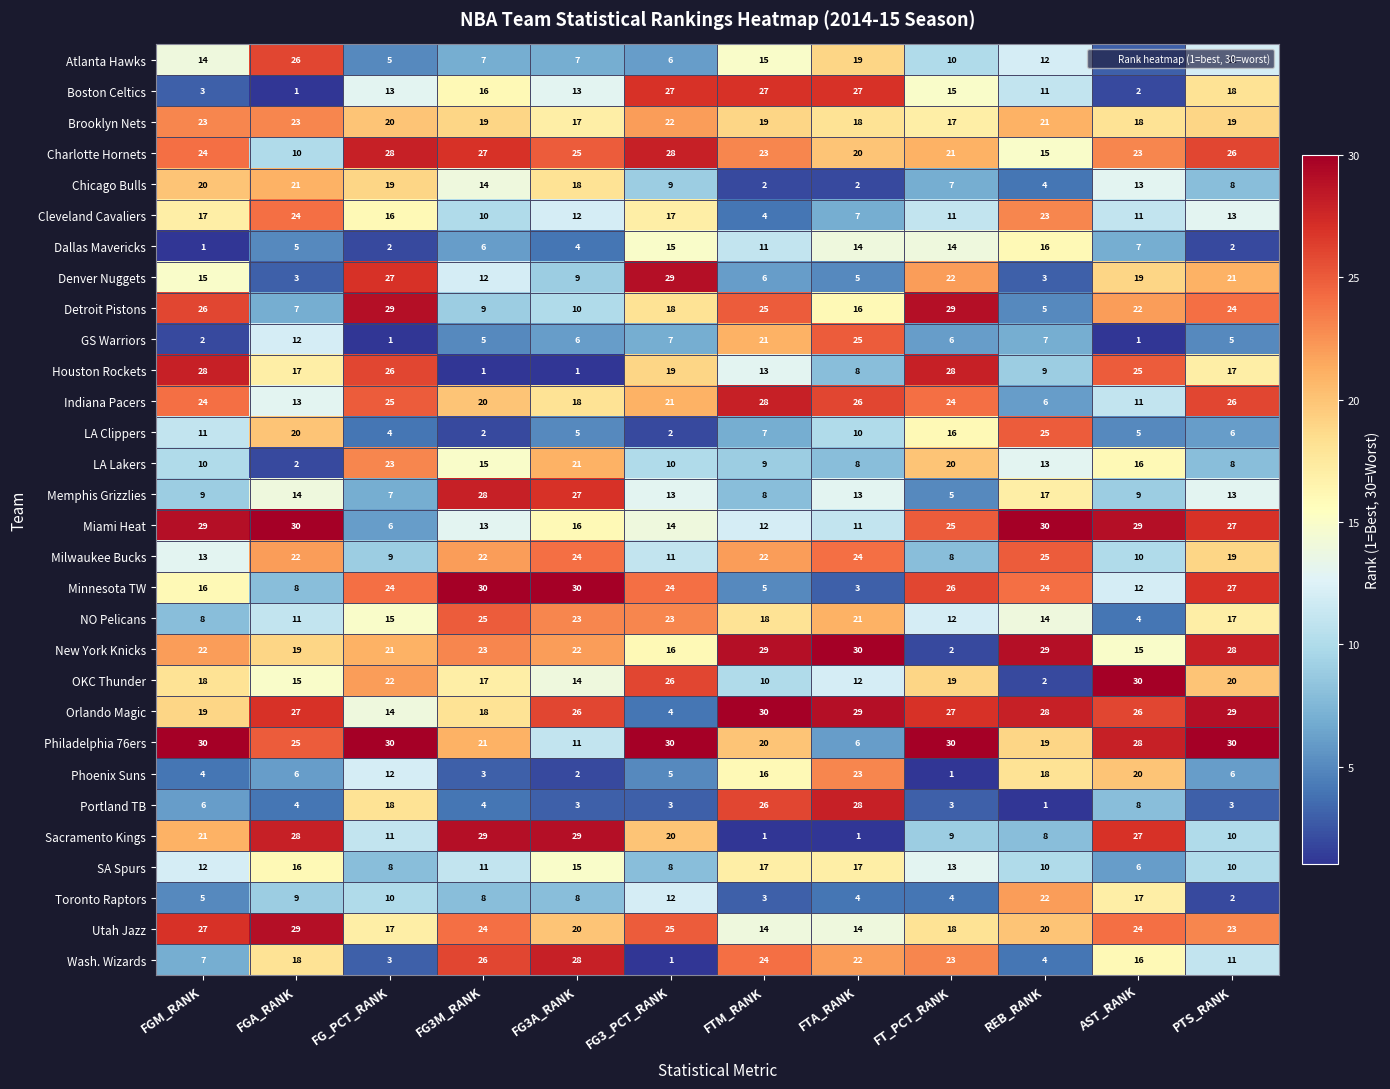

Is it true that Utah Jazz equals 20 at REB_RANK?

True